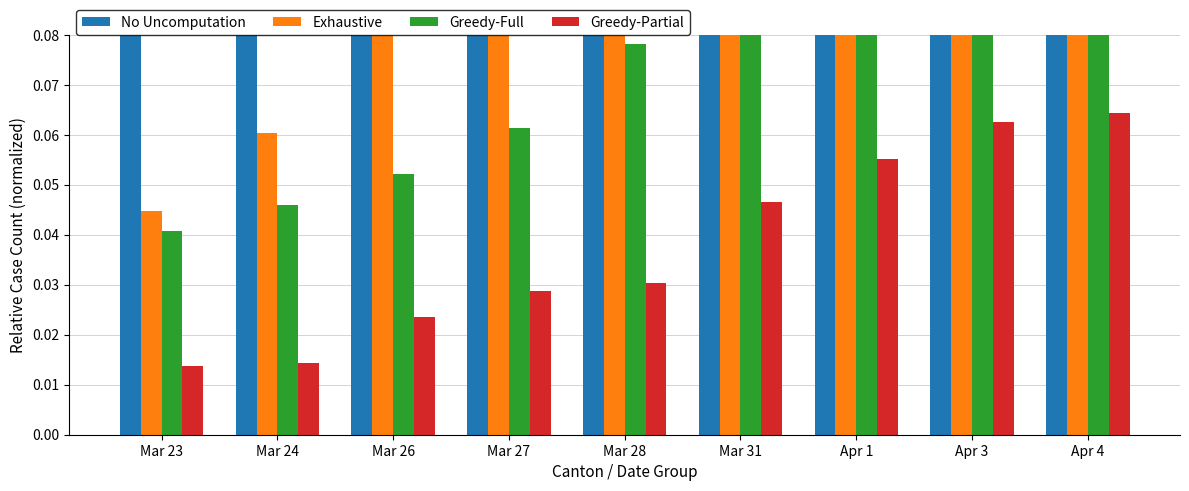

Between Mar 28 and Mar 24, which is larger?

Mar 28